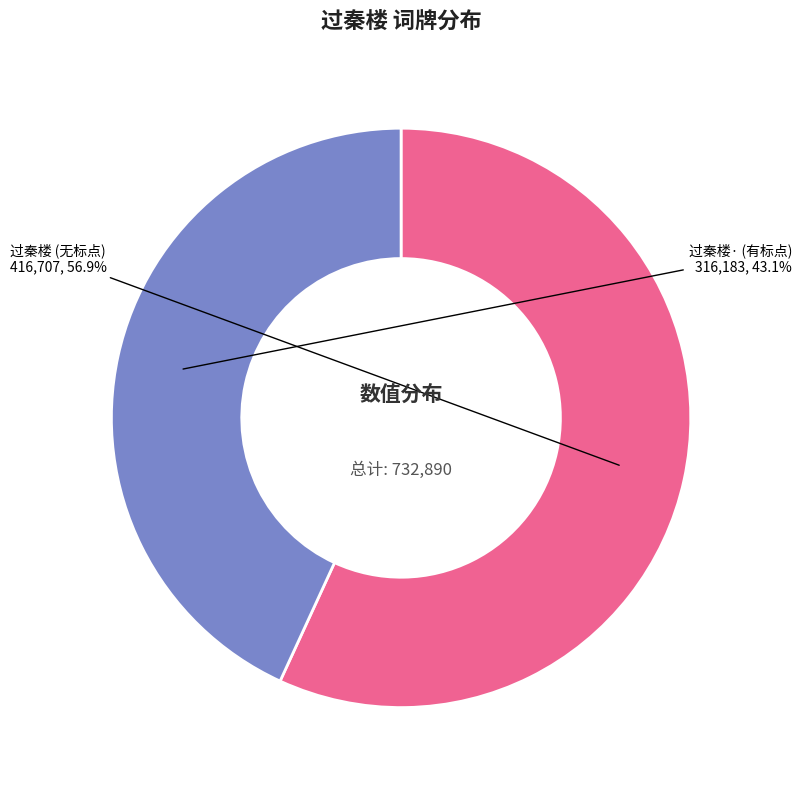

What is the largest slice in the pie chart?

过秦楼 (无标点)